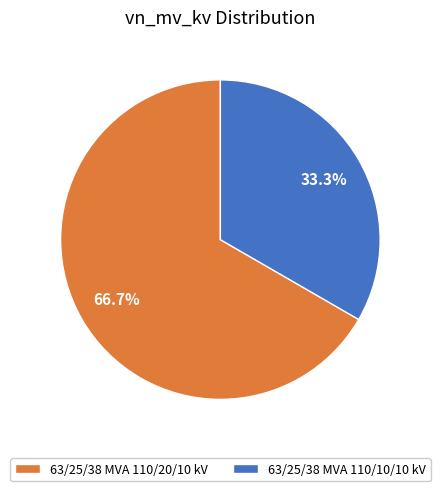

Approximately how many times larger is the value at 63/25/38 MVA 110/20/10 kV compared to 63/25/38 MVA 110/10/10 kV?

2.0